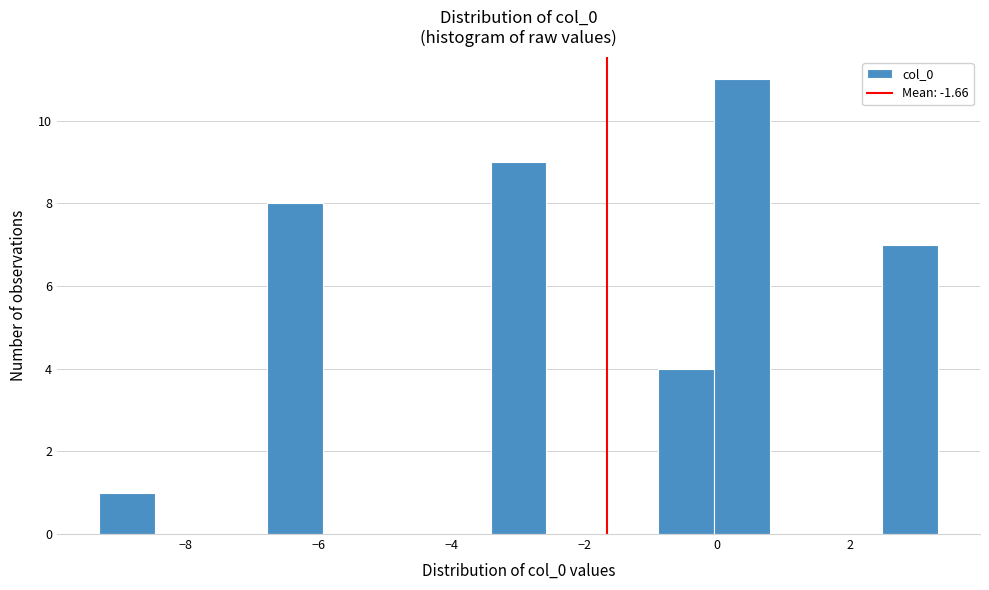

What is the height of the bar covering -9.4 to -8.4 on the x-axis? Neither the bar edges nor the heights are printed on the chart, so give them approximately, as read against the axes.

1